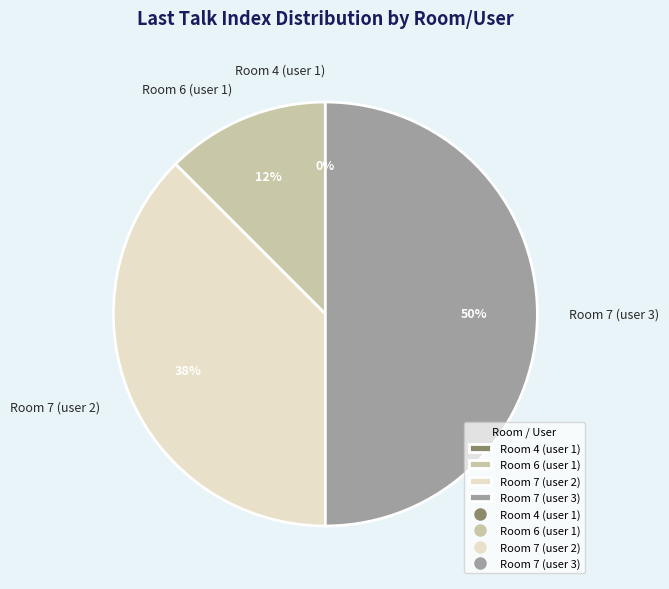

Between Room 6 (user 1) and Room 4 (user 1), which is larger?

Room 6 (user 1)